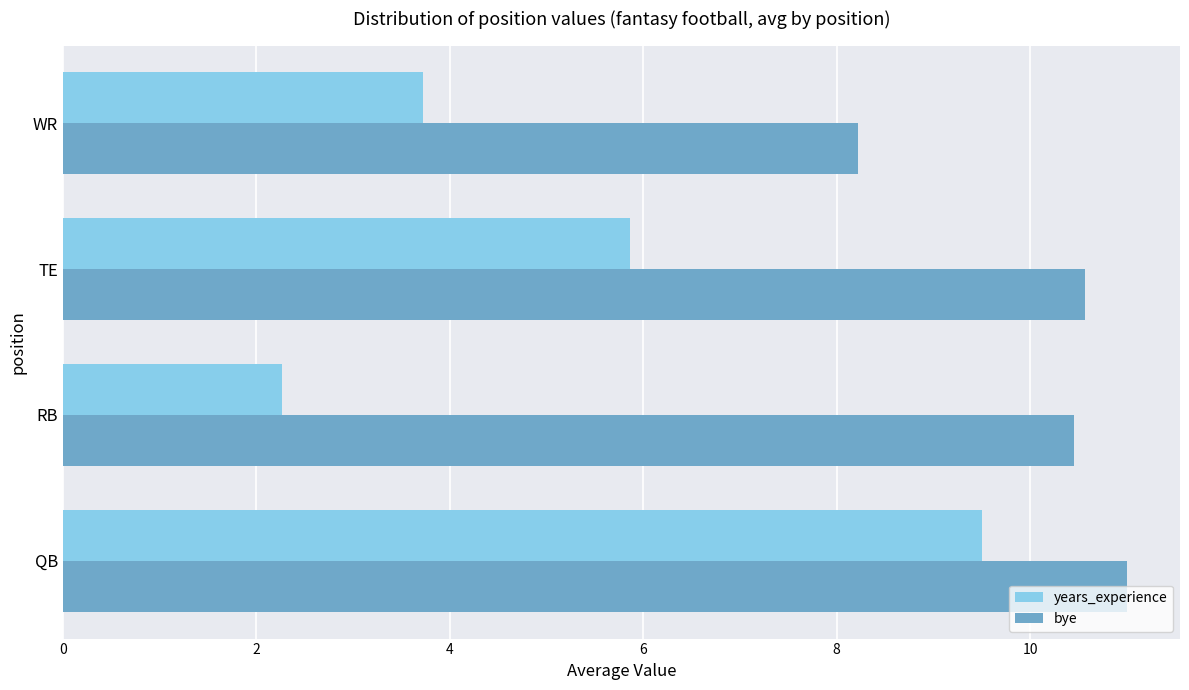

What is the spread (max minus min) of values at TE?

4.7